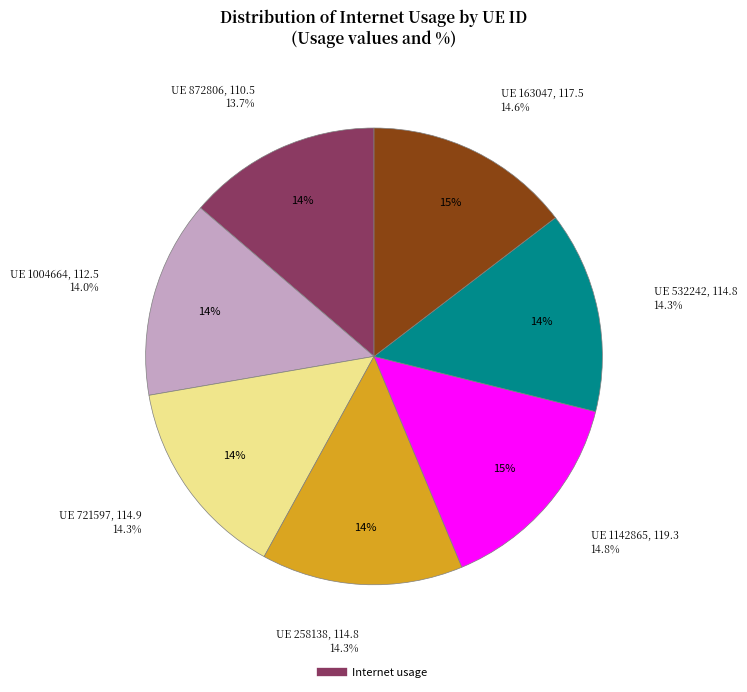

The 1004664 slice represents 14% of the pie. True or false?

True